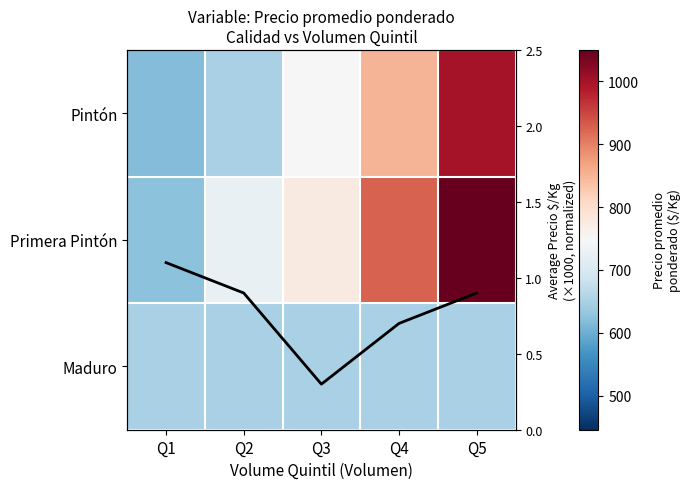

At how many categories does at least one series exceed 629?

5